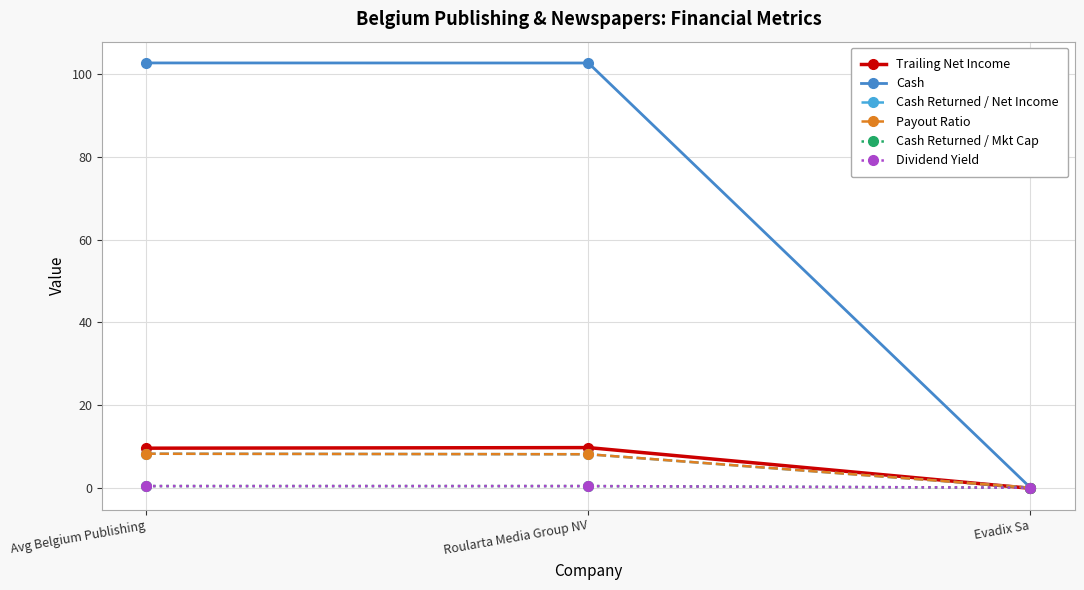

Which has a higher value, Avg Belgium Publishing or Roularta Media Group NV?

Roularta Media Group NV